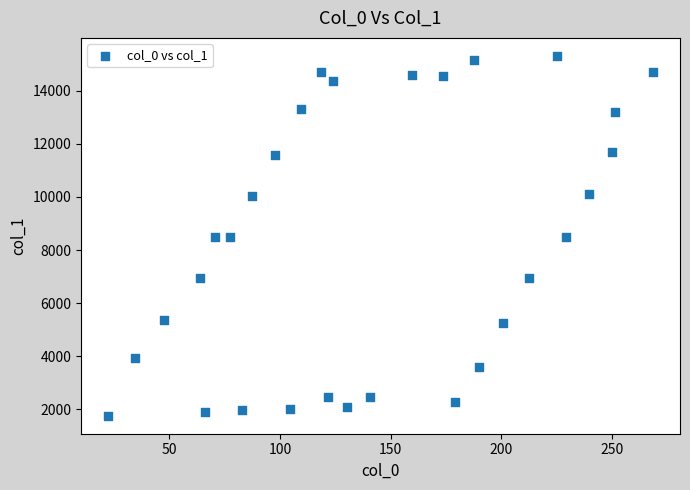

What is the range of Y values (max minus min)?

13564.1